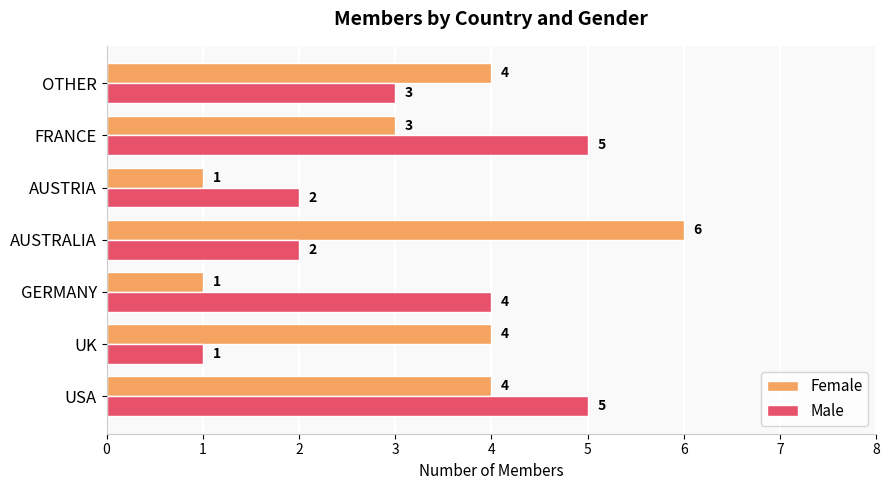

What is the lowest value of the Male series?

1